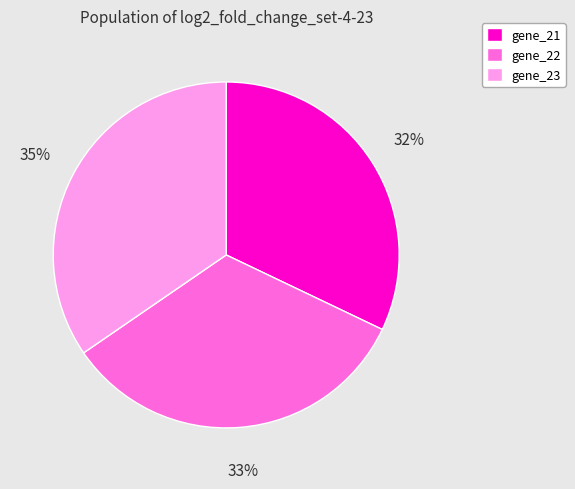

Count the number of slices in the pie.

3